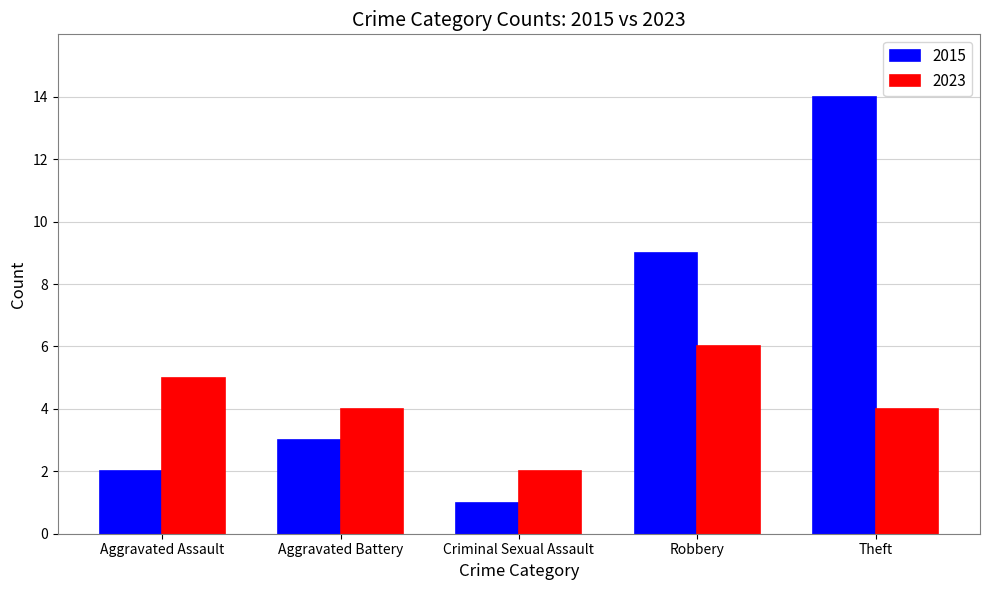

The 2015 series shows 2 at Criminal Sexual Assault. True or false?

False